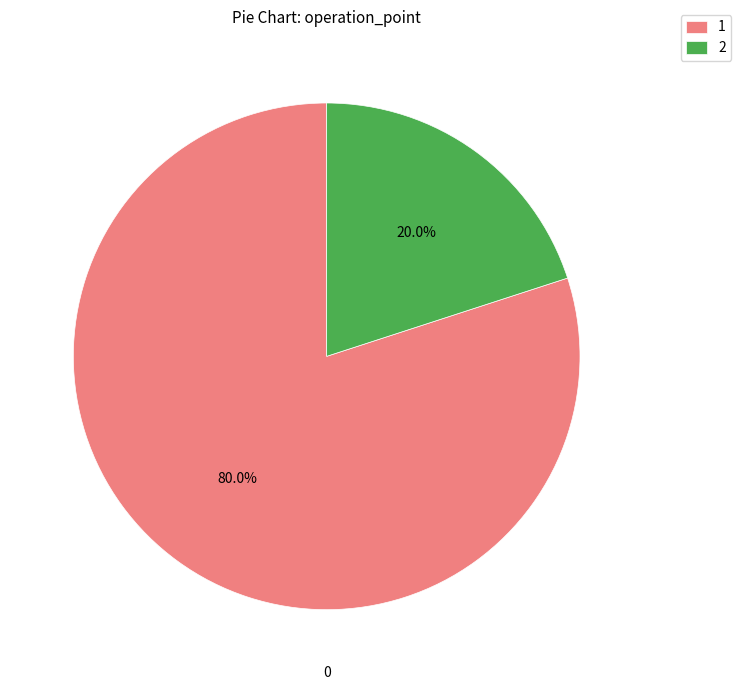

Does 1 represent more than half of the total?

Yes